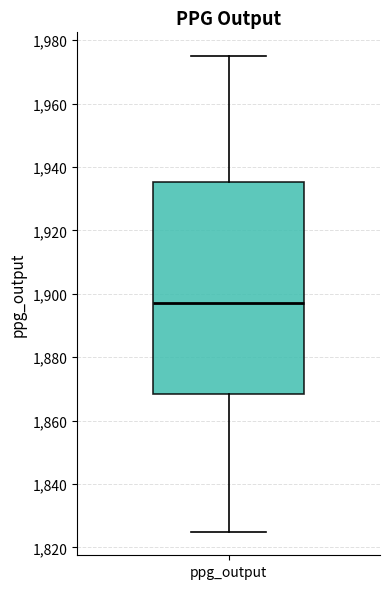

Where is the upper edge of the box for ppg_output on the y-axis? The values are not printed on the chart, so give them approximately, as read against the axis.

1936